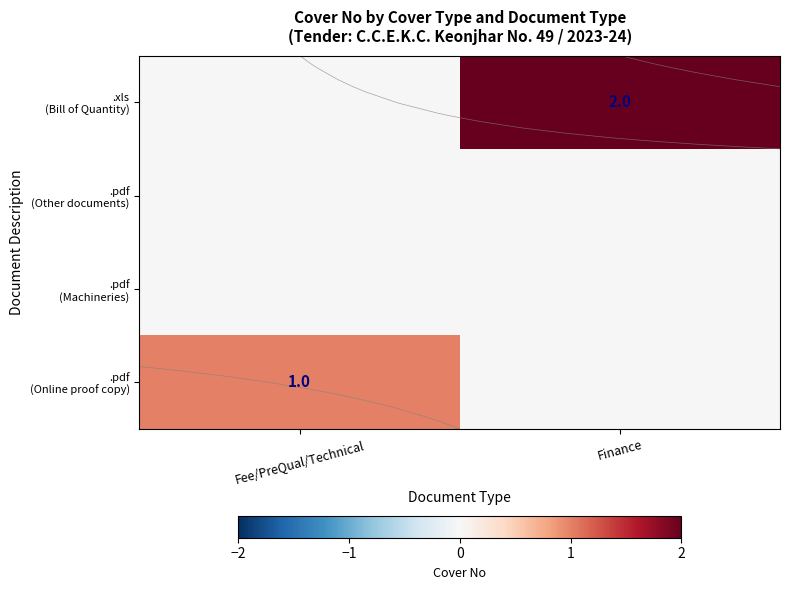

The value of .pdf (Other documents) at Fee/PreQual/Technical is 0. True or false?

True